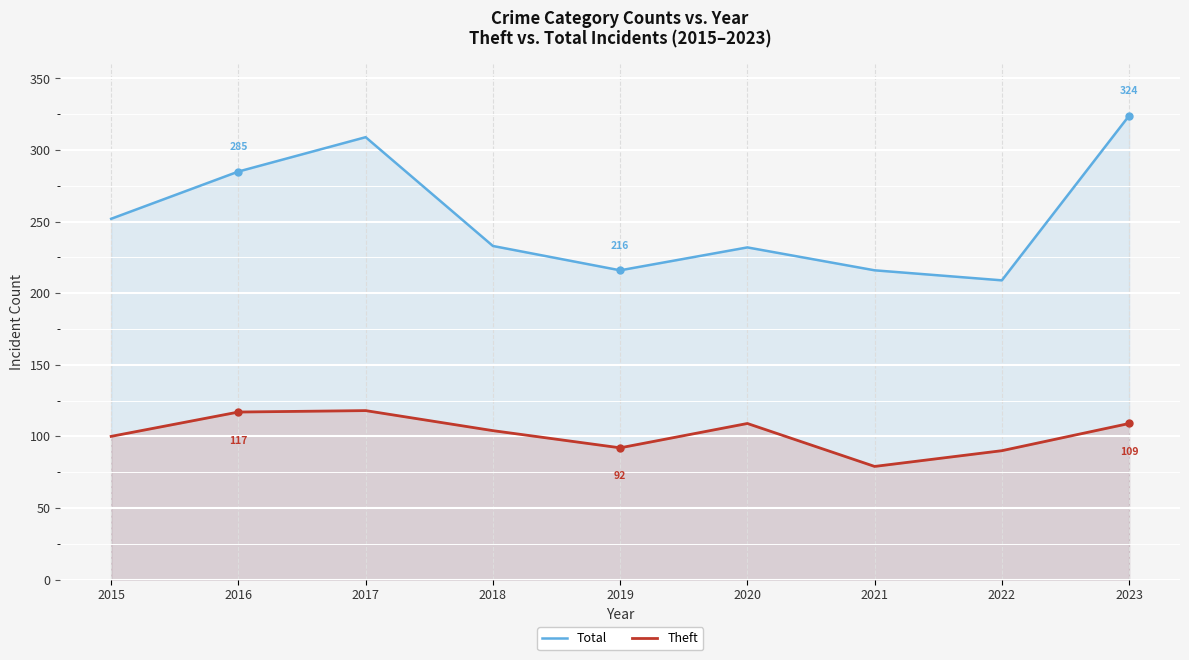

Reading left to right, transcribe all the data shown in this chart.

Total: 2015=252	2016=285	2017=309	2018=233	2019=216	2020=232	2021=216	2022=209	2023=324
Theft: 2015=100	2016=117	2017=118	2018=104	2019=92	2020=109	2021=79	2022=90	2023=109